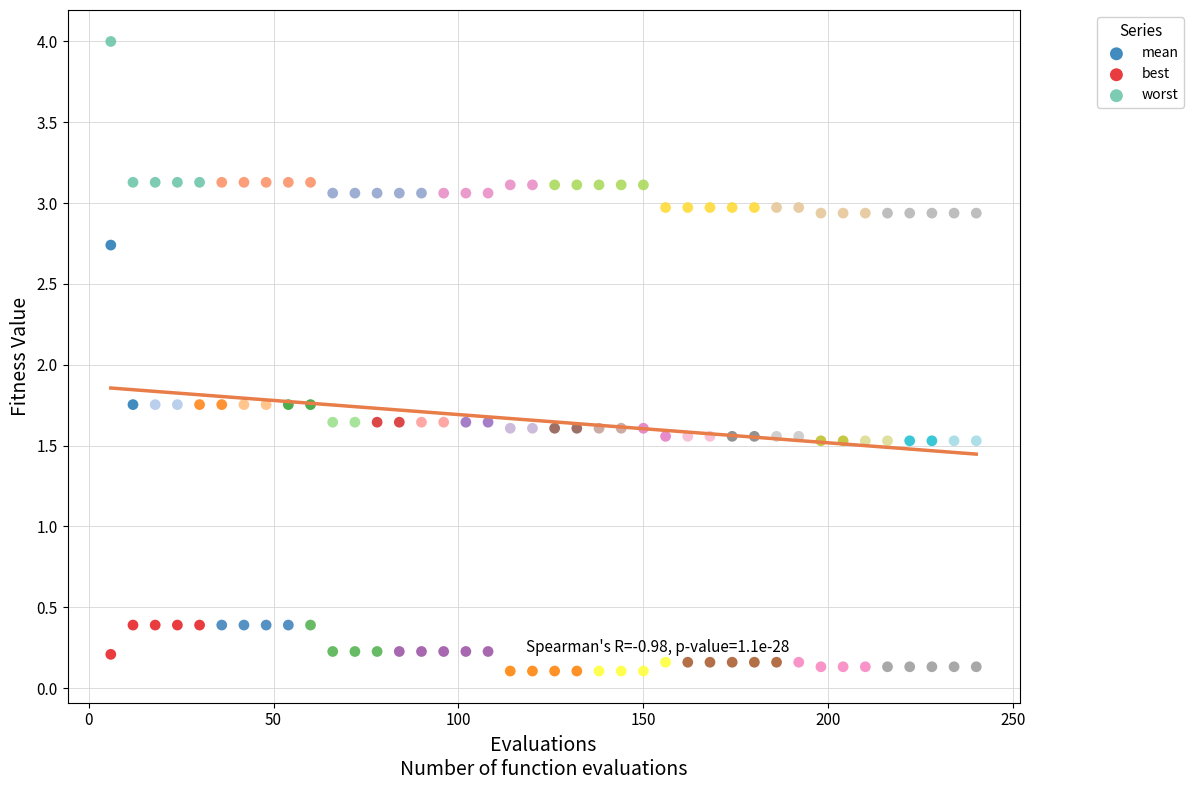

Which series contains the lowest Y value?

best